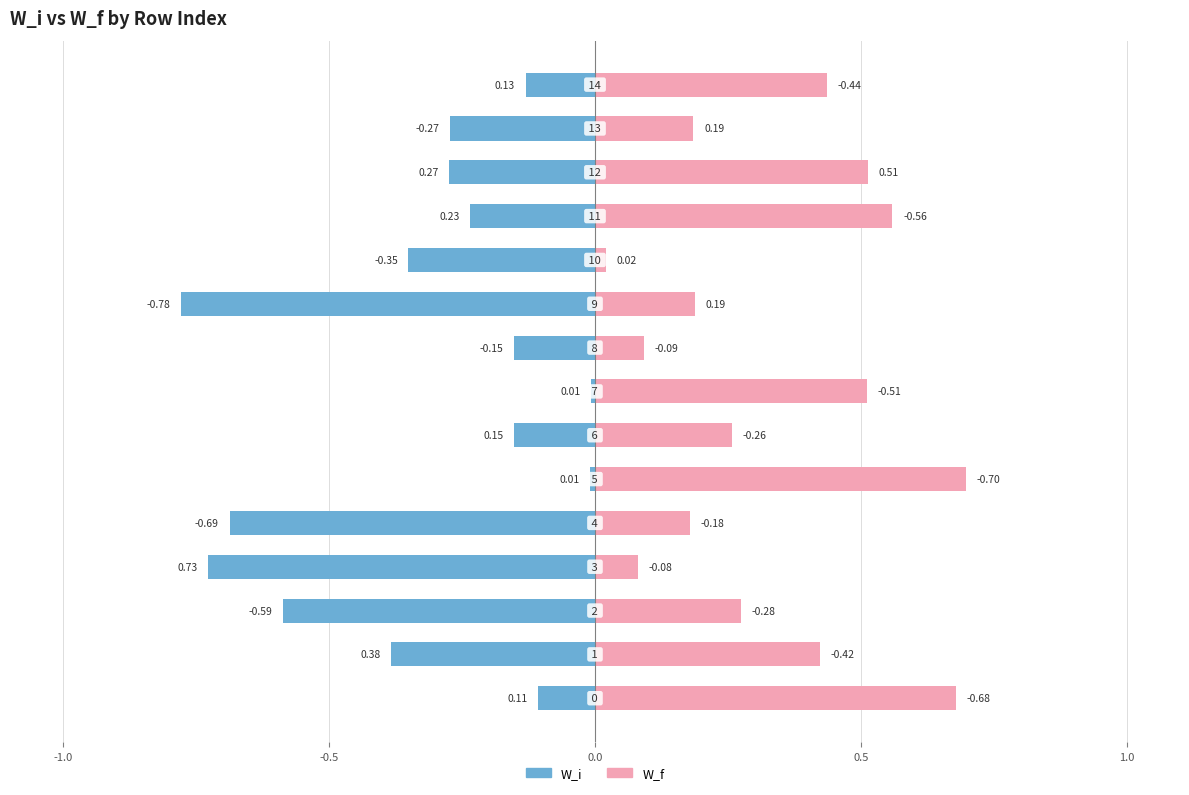

What is the sum of all W_f values?

5.1